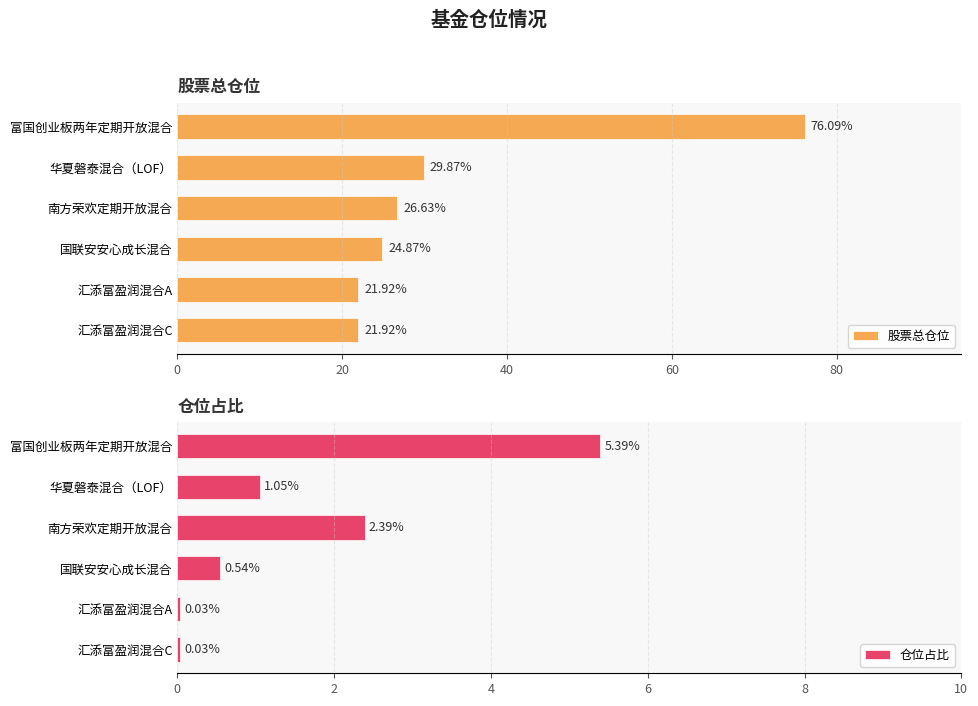

What is the value of the 股票总仓位 bar at the 3rd from the left?

26.6